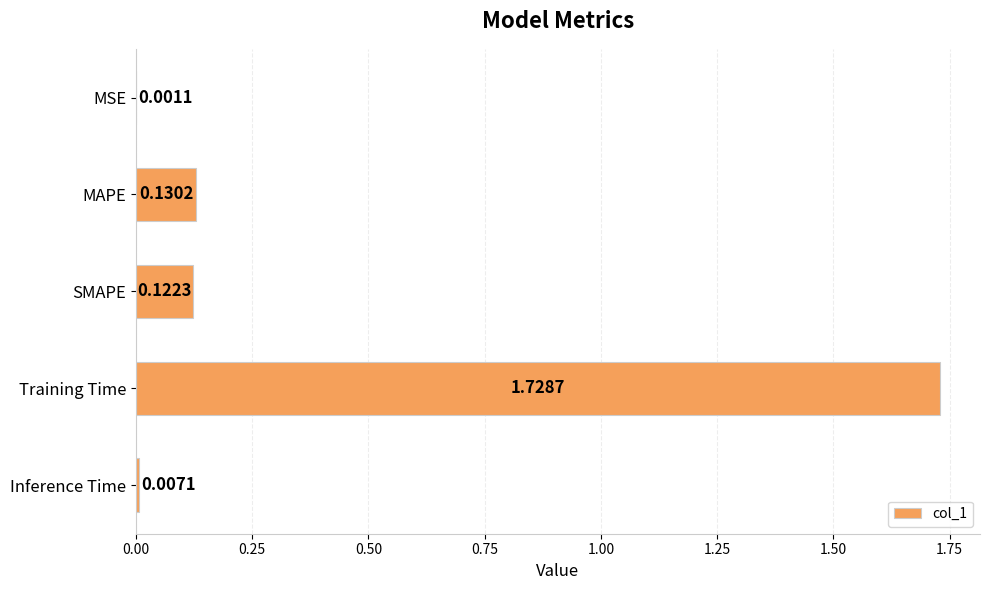

Which category has the highest value across all series?

Training Time